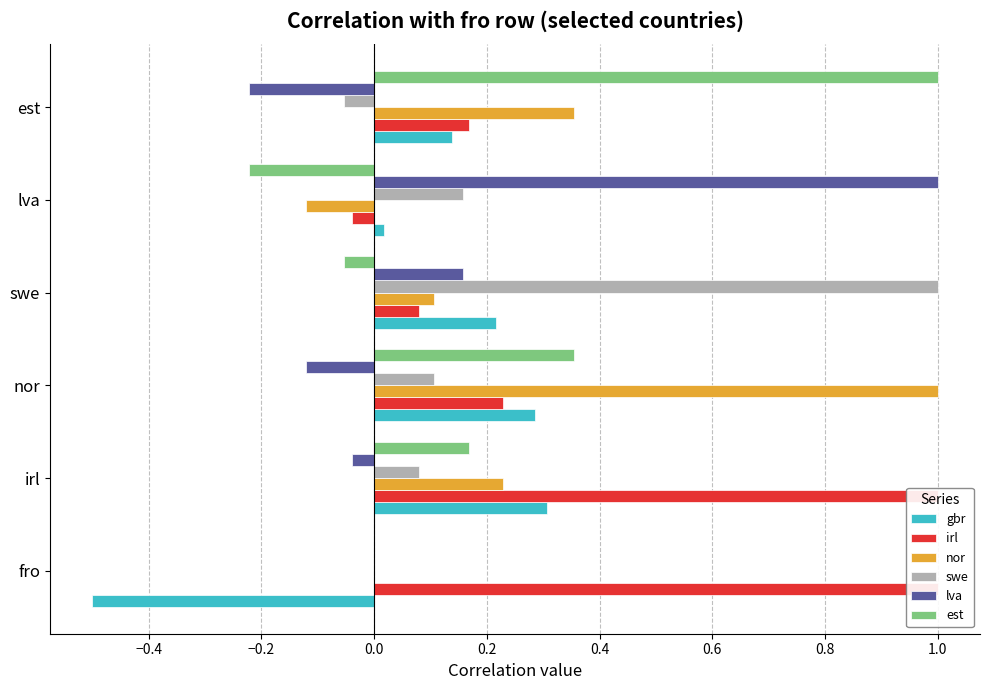

Which series has the largest range (max minus min)?

lva